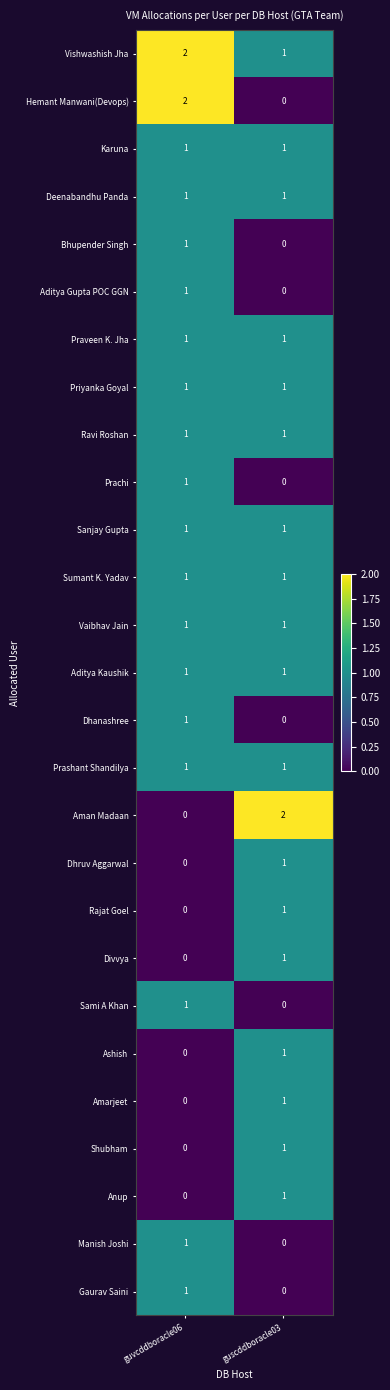

Where is Ashish nearest to the value 0?

guvcddboracle06